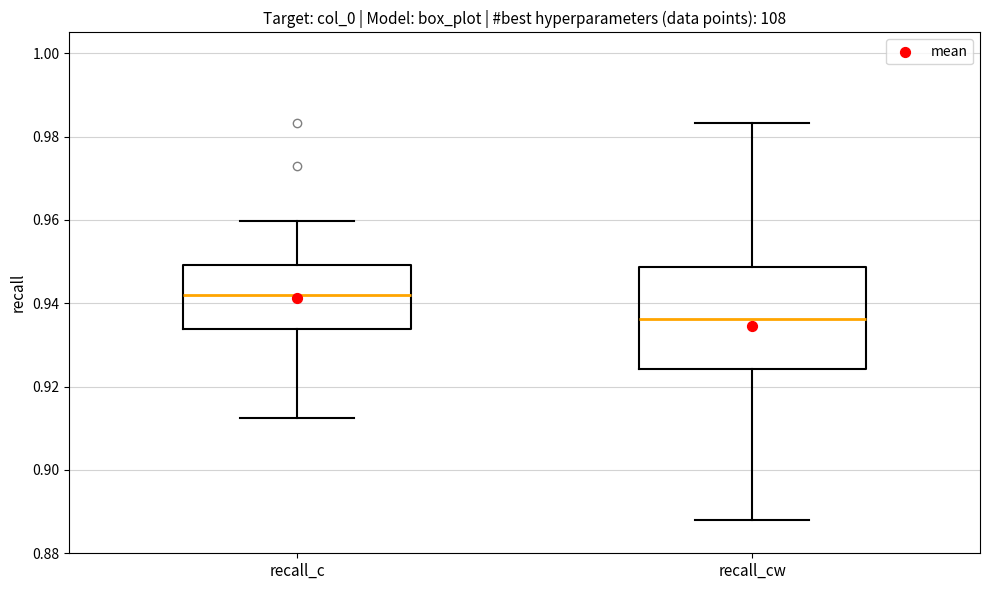

Comparing the boxes themselves (not the whiskers), which one is the tallest?

recall_cw